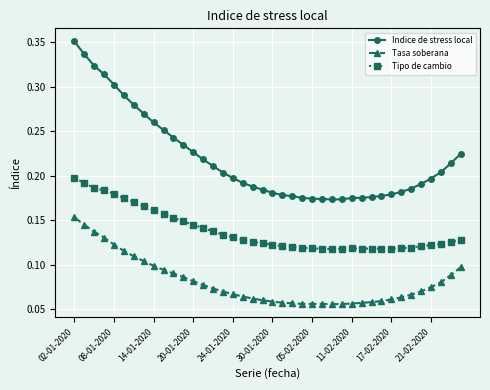

How many Indice de stress local values are between 0 and 1?

40